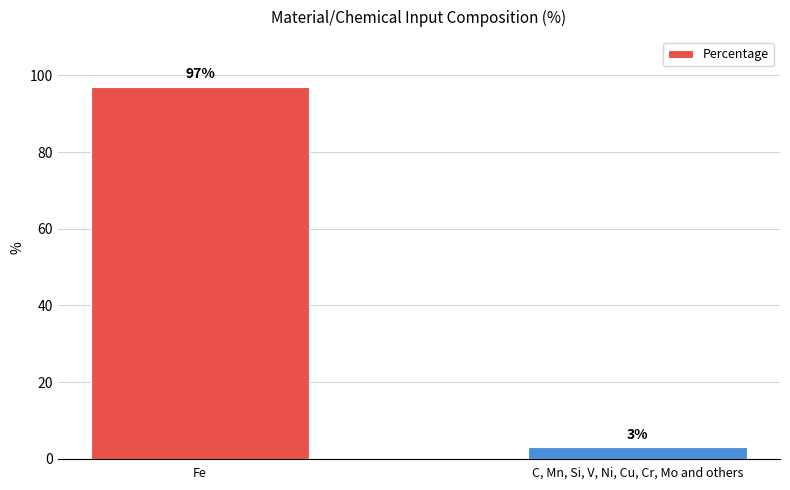

Reading left to right, extract all data points from this chart.

Fe=97	C, Mn, Si, V, Ni, Cu, Cr, Mo and others=3